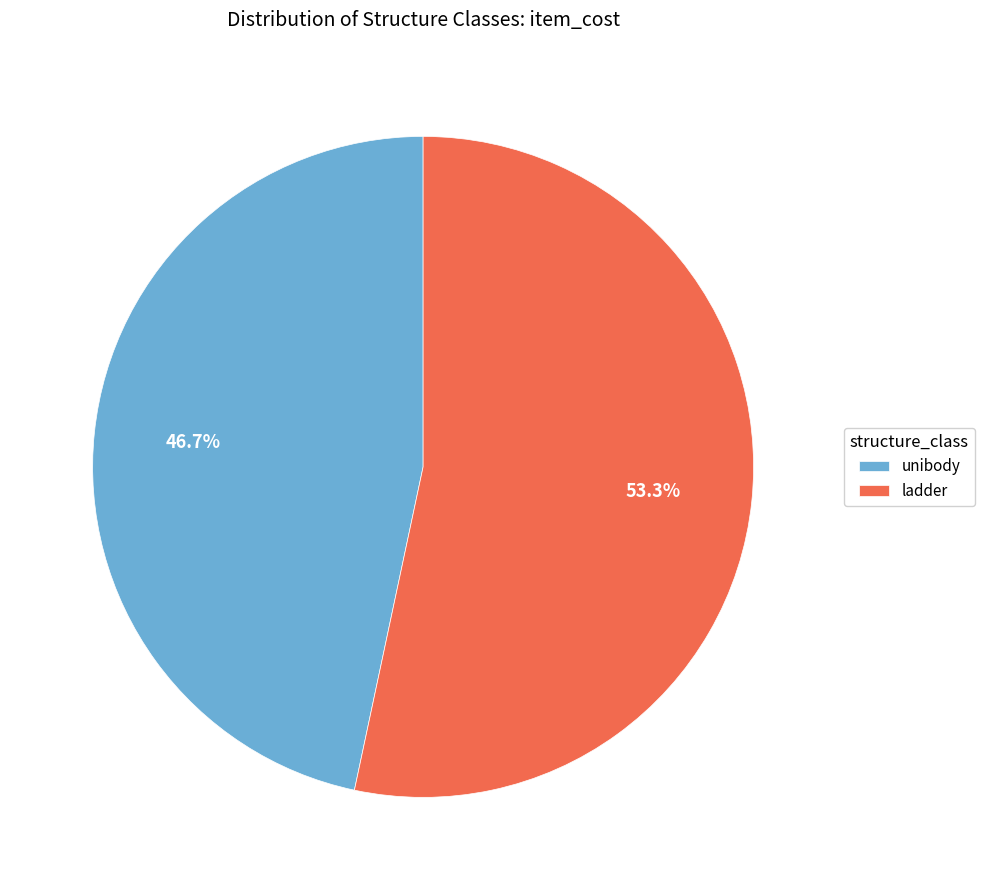

Do unibody and ladder together represent more than half of the pie?

Yes